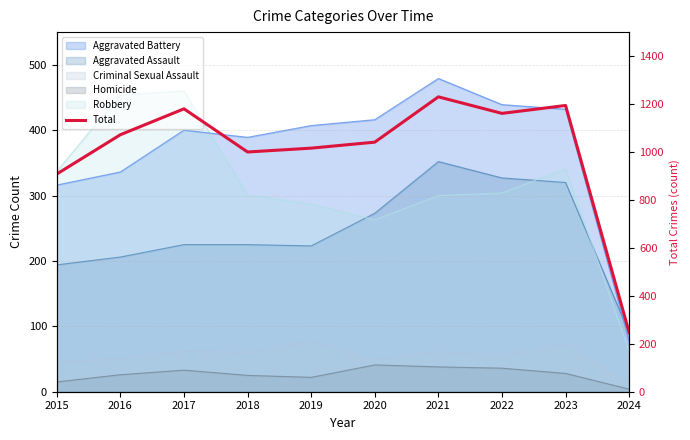

At which category does the data reach its first local valley?

2018